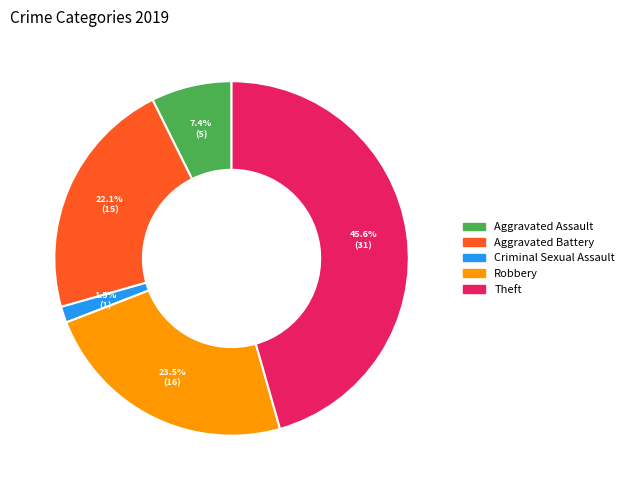

How many slices are in this pie chart?

5